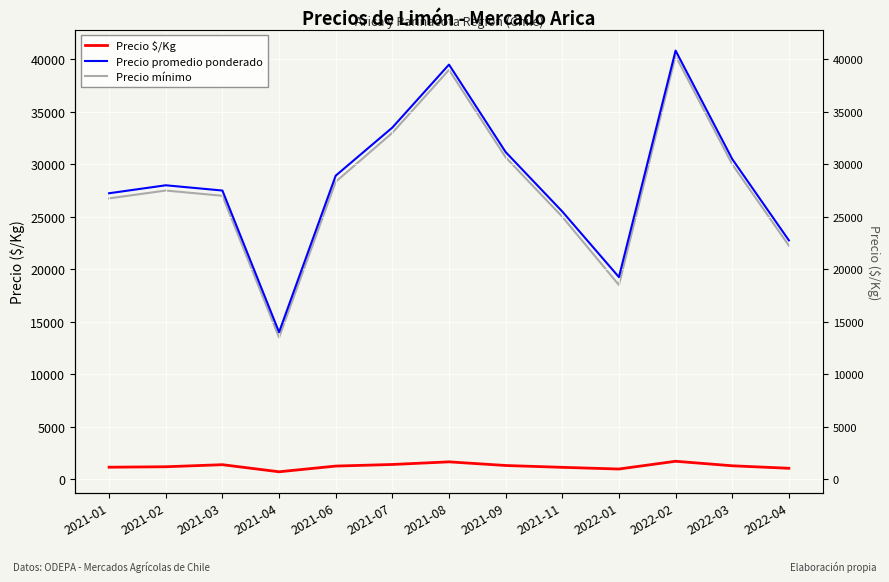

Where is Precio promedio ponderado nearest to the value 27416?

2021-03